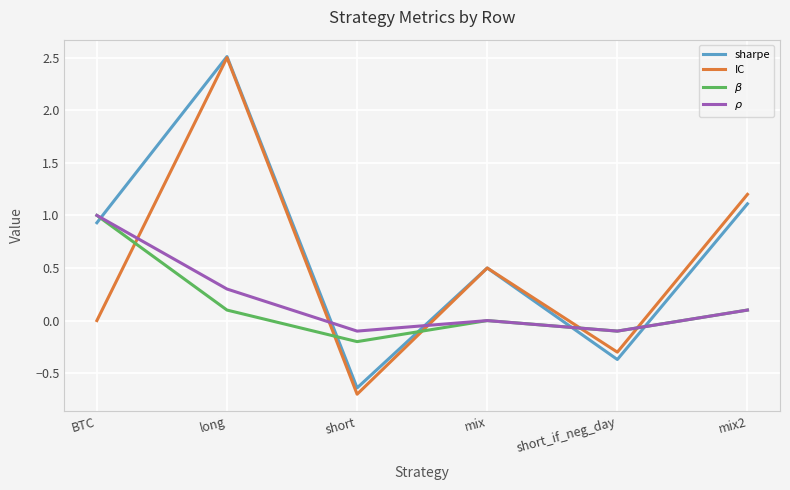

Which label corresponds to the largest value in the chart?

long